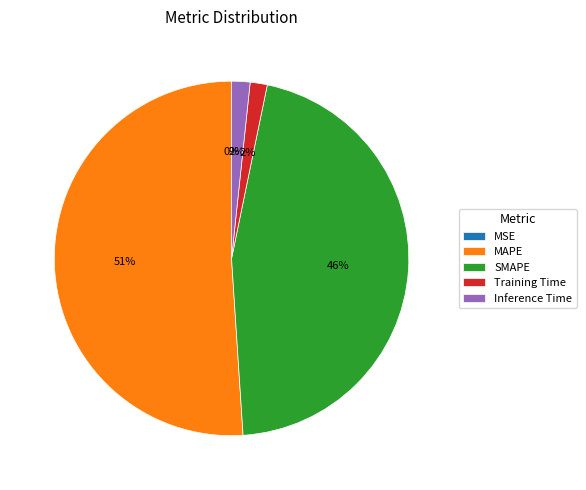

Combined, do SMAPE and MAPE account for over 50%?

Yes